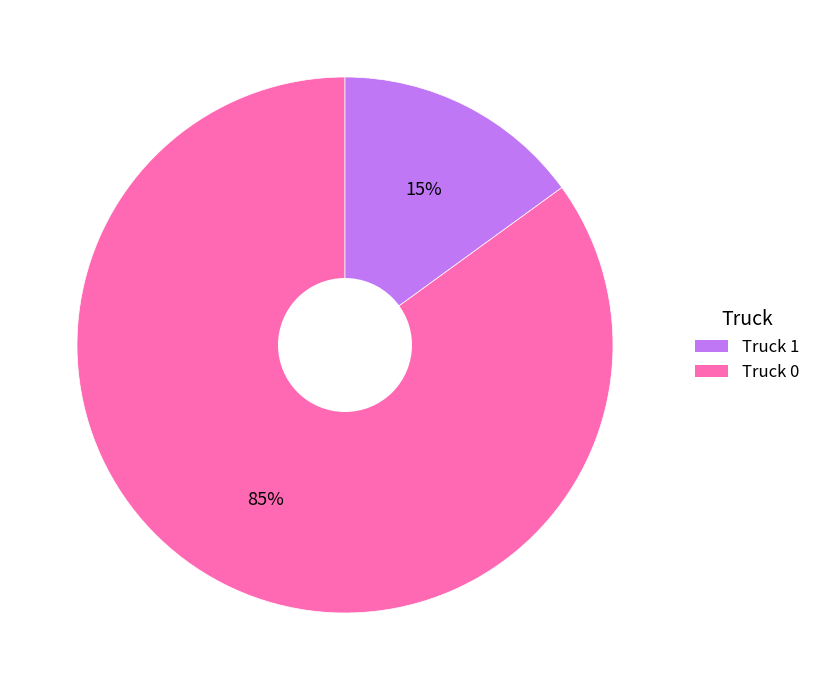

To the nearest percent, what is the difference between the largest and smallest slice percentages?

70%